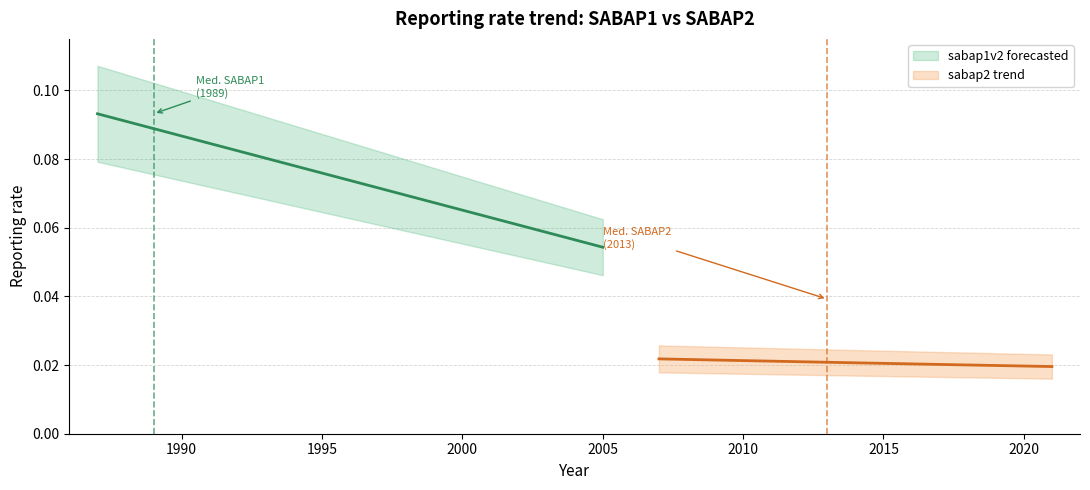

Does the chart have visible grid lines?

Yes